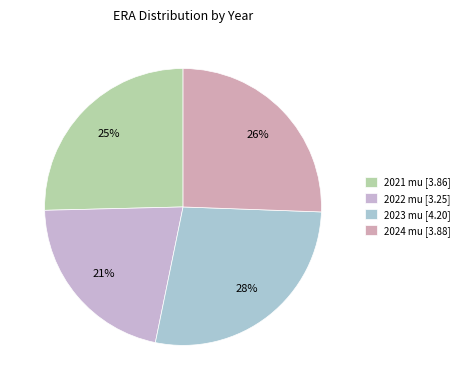

To the nearest percent, what portion does 2023 mu represent?

28%